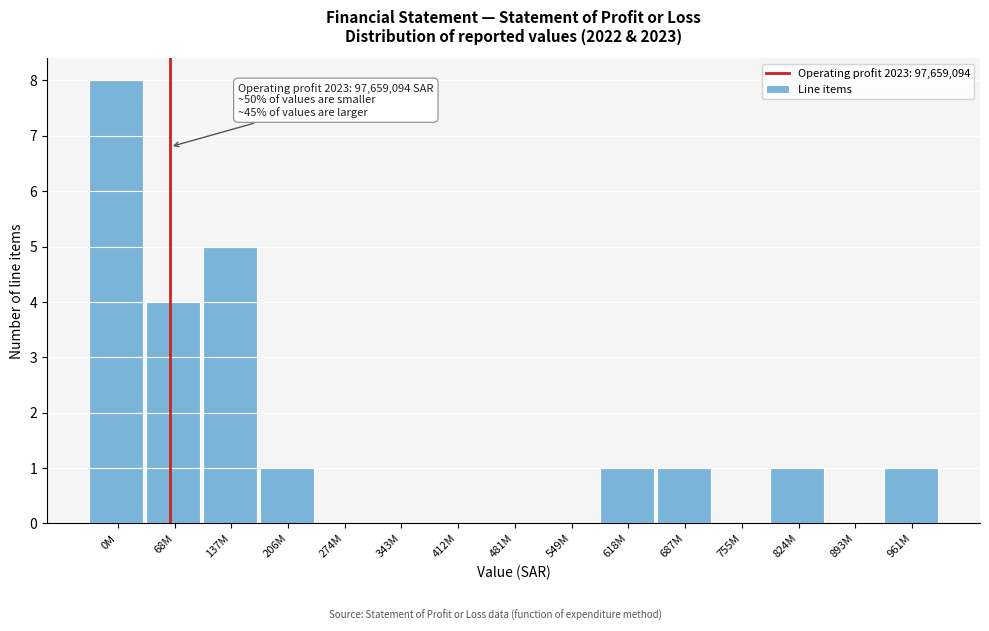

Reading left to right, transcribe all the data shown in this chart.

0M=8	68M=4	137M=5	206M=1	274M=0	343M=0	412M=0	481M=0	549M=0	618M=1	687M=1	755M=0	824M=1	893M=0	961M=1